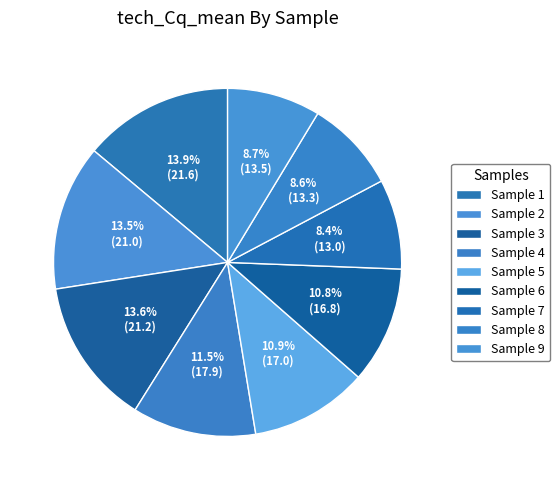

How many slices are in this pie chart?

9